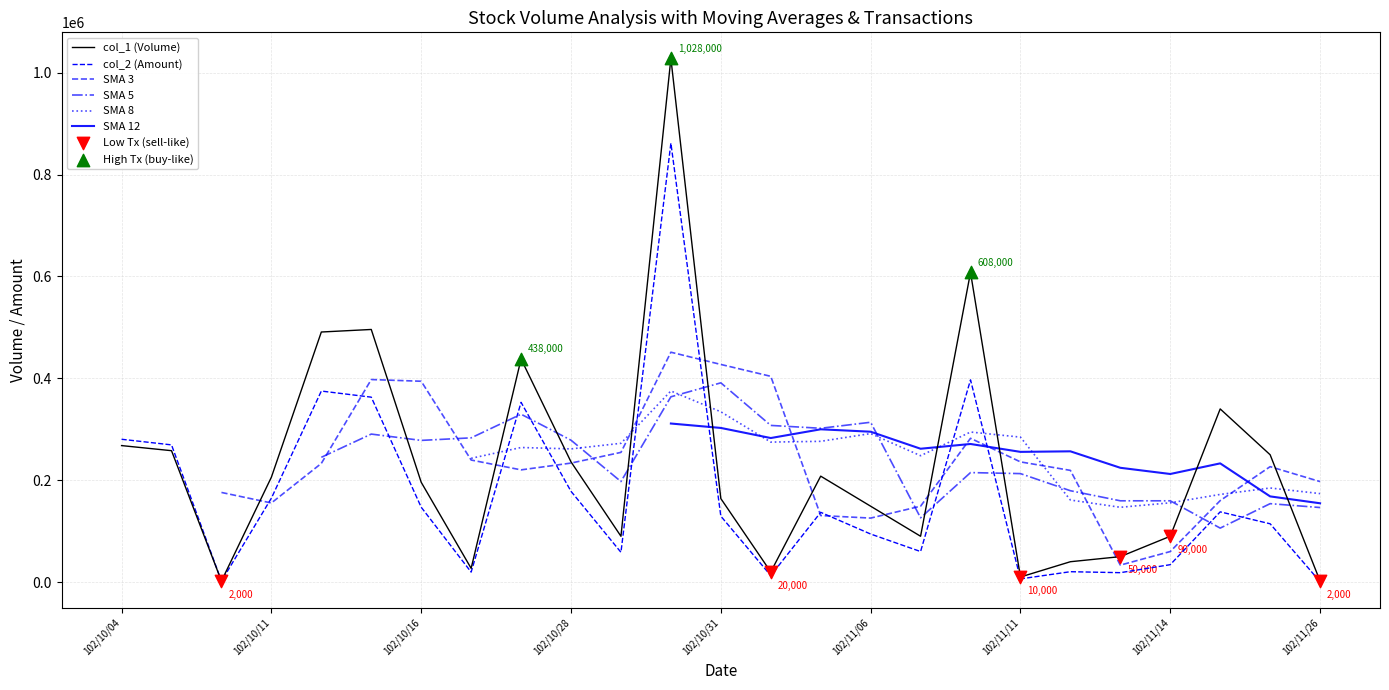

At which category is the sum across all series the highest?

11